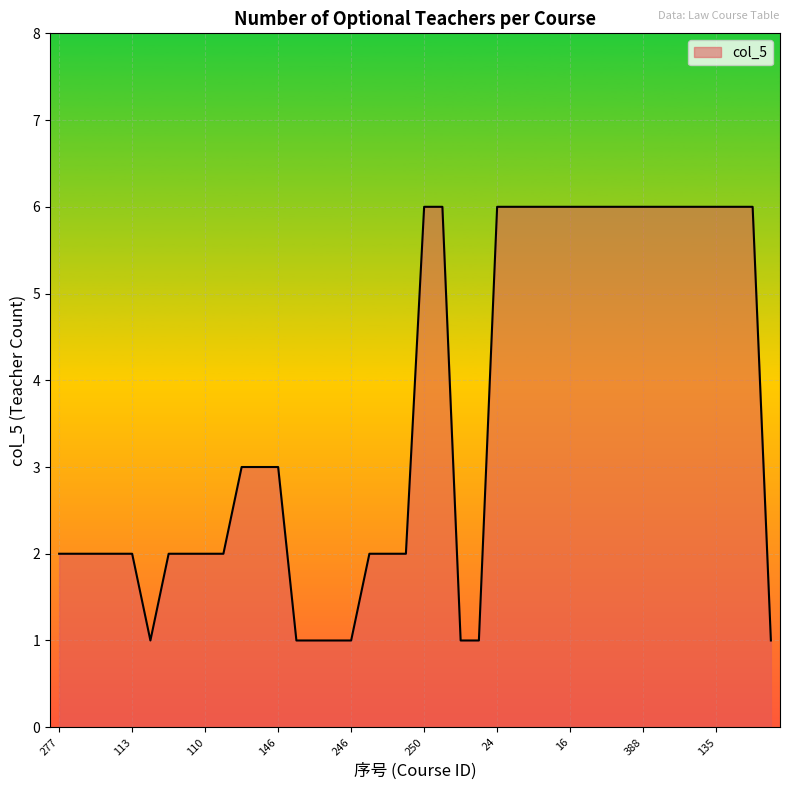

What is the sum of all values?

143